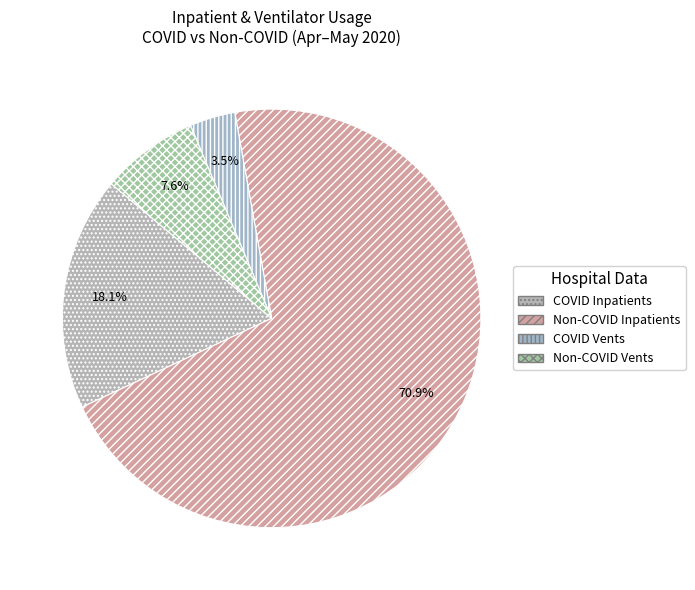

To the nearest percent, what is the difference between the largest and smallest slice percentages?

67%